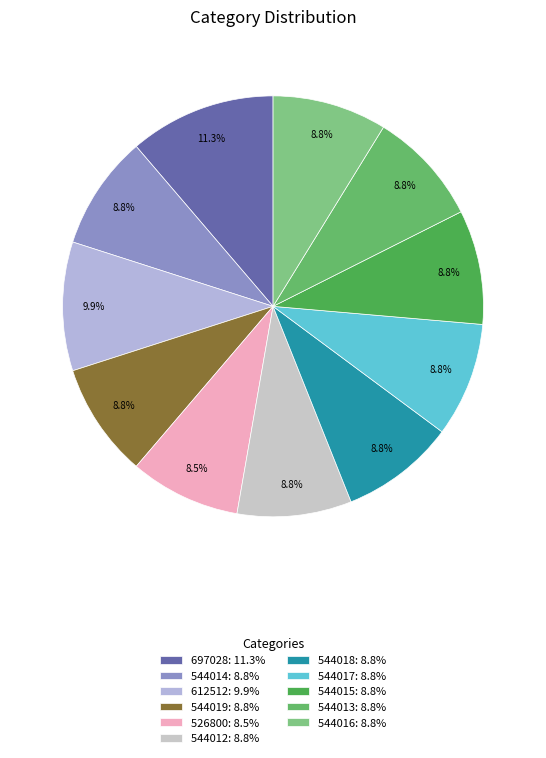

The 544017 slice represents 9% of the pie. True or false?

True